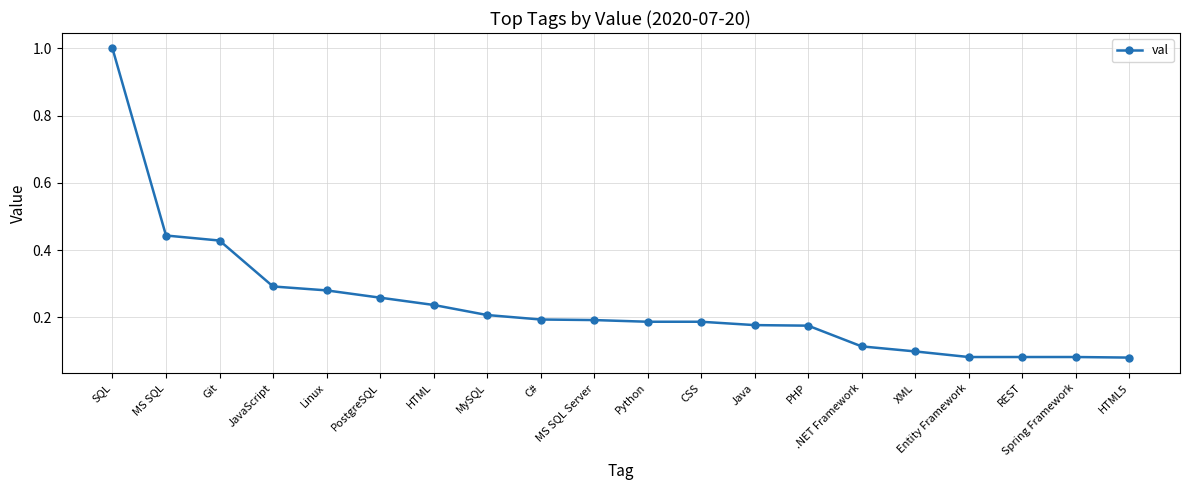

What is the difference between the maximum and minimum values?

0.9